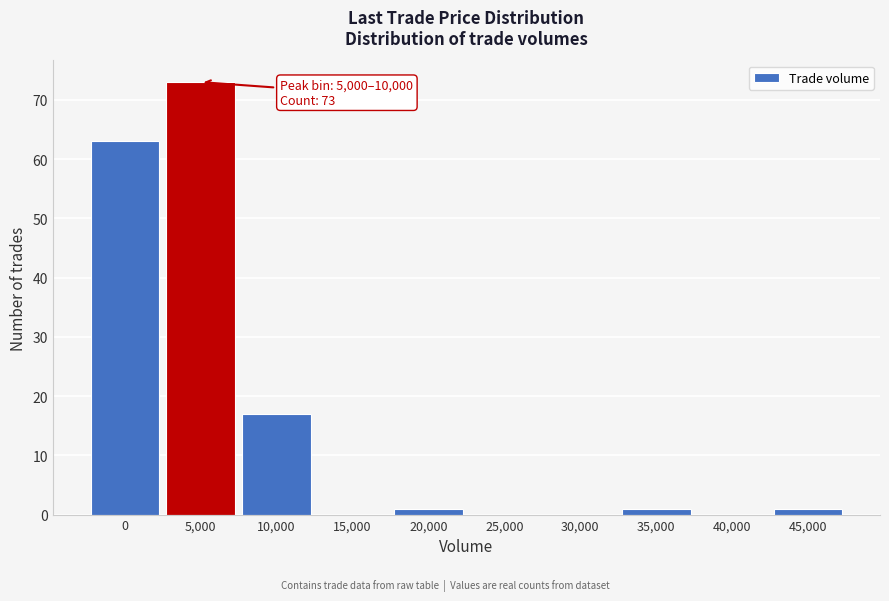

Reading left to right, extract all data points from this chart.

0=63	5,000=73	10,000=17	15,000=0	20,000=1	25,000=0	30,000=0	35,000=1	40,000=0	45,000=1